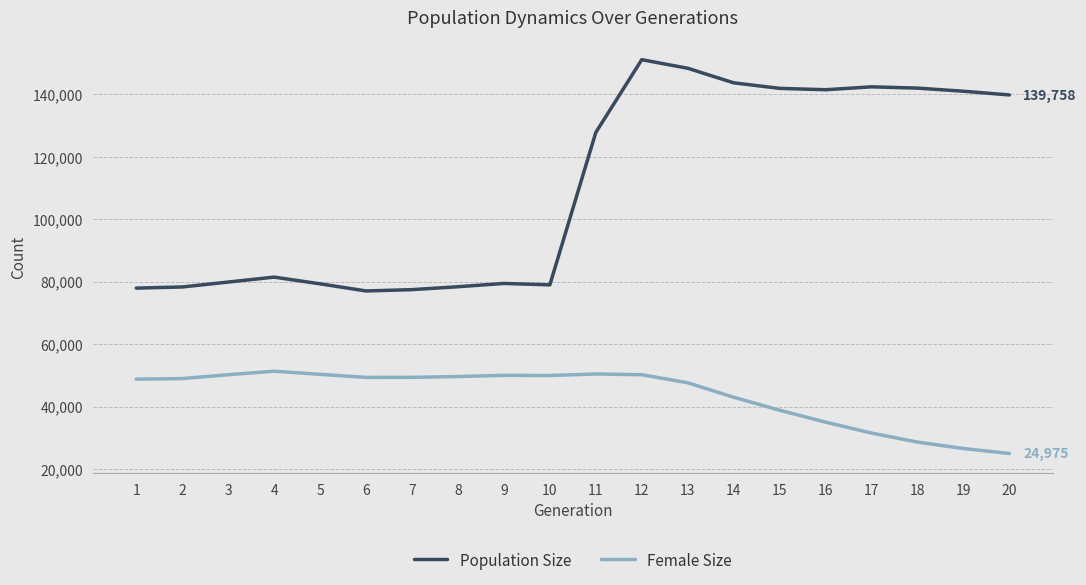

What is the difference between the Female Size values at 11 and 2?

1474